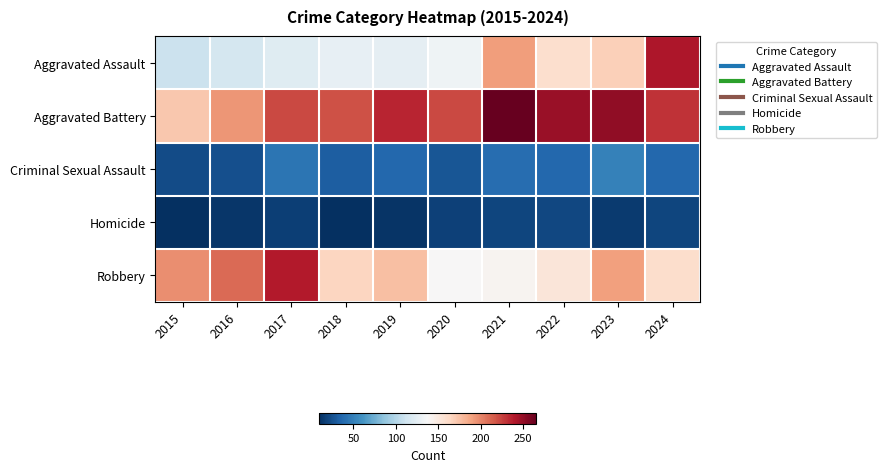

At 2017, list the series in order from largest to smallest.

Robbery, Aggravated Battery, Aggravated Assault, Criminal Sexual Assault, Homicide